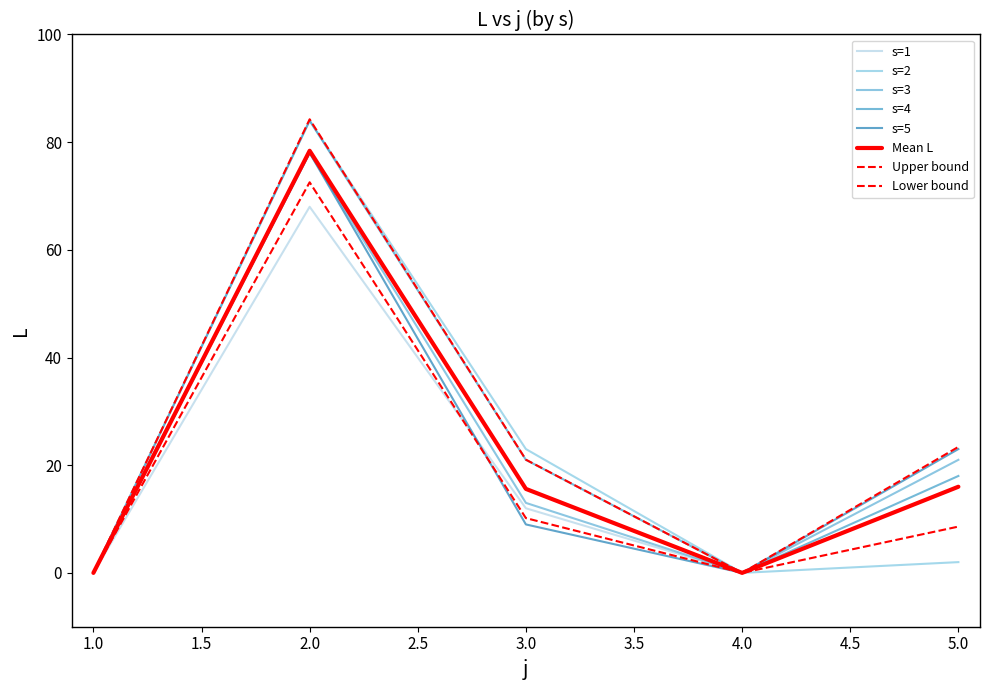

How many lines are shown in the chart?

8